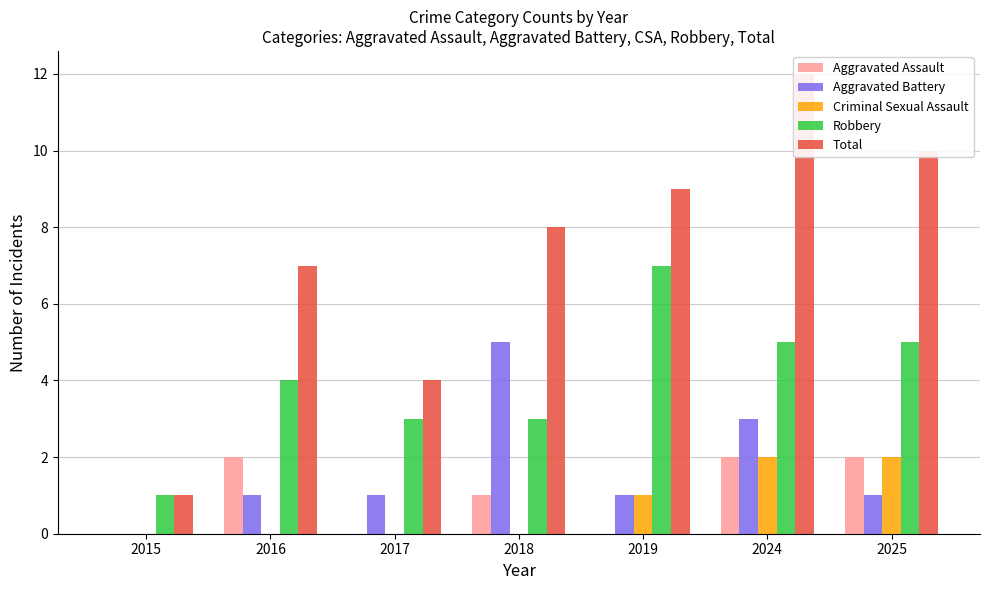

Which series has the largest total across all categories?

Total